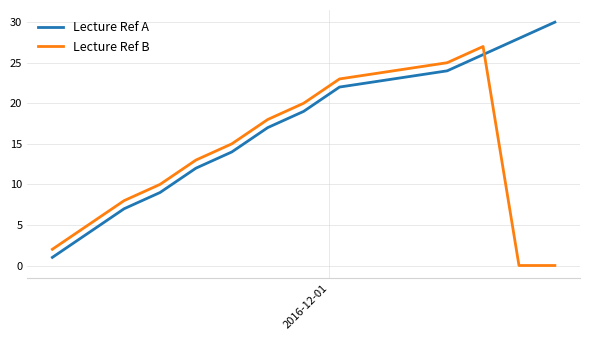

What is the difference between the maximum and minimum values in the Lecture Ref B series?

27